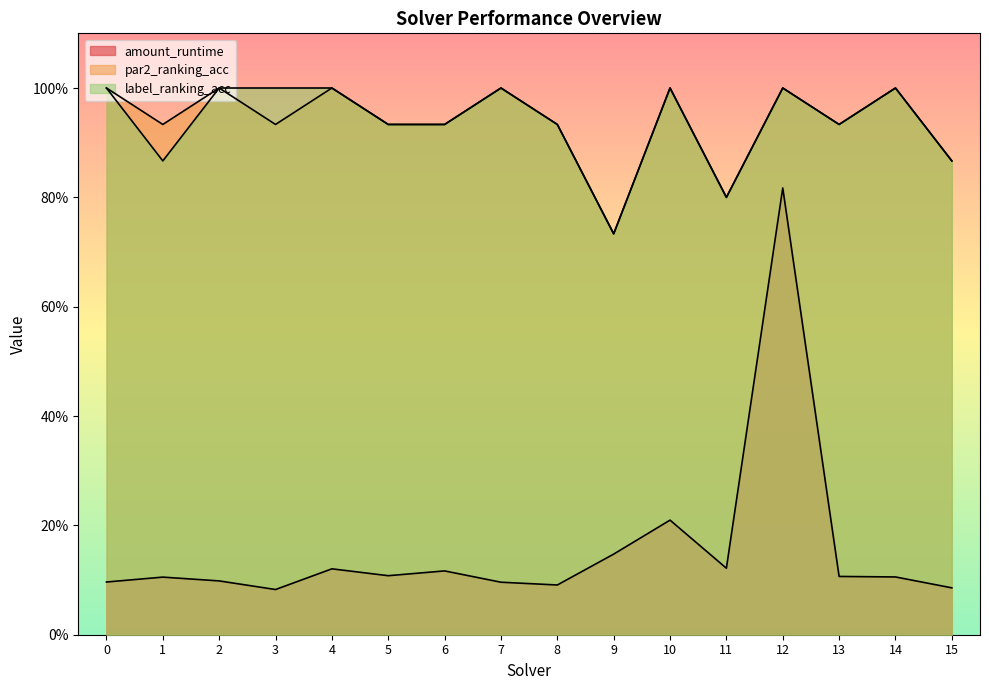

What is the highest value of the label_ranking_acc series?

1.0